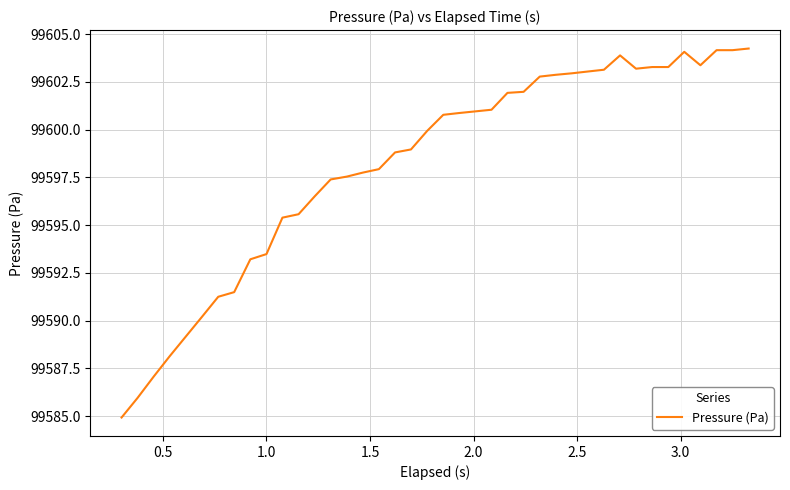

What is the smallest value displayed?

99584.9